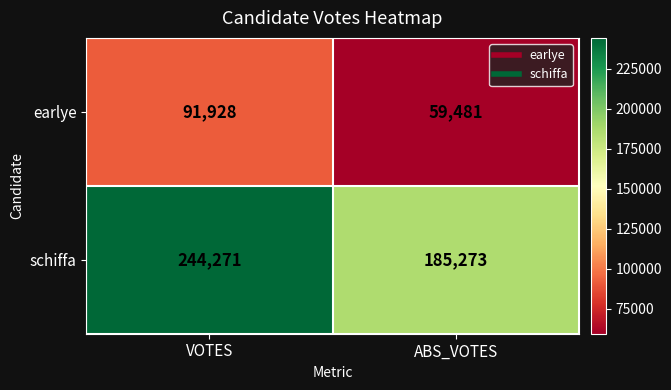

Reading left to right, list all the values displayed in this chart.

earlye: 91928	59481
schiffa: 244271	185273